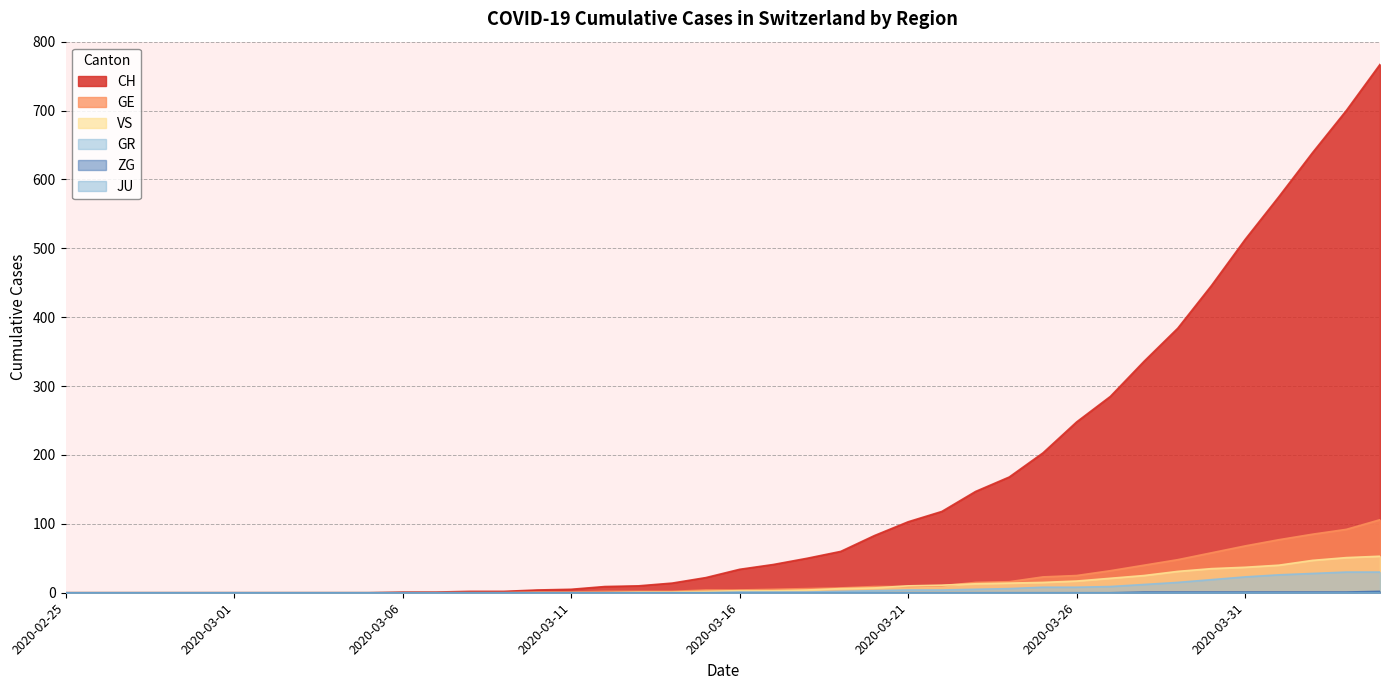

At how many categories does at least one series exceed 719?

1